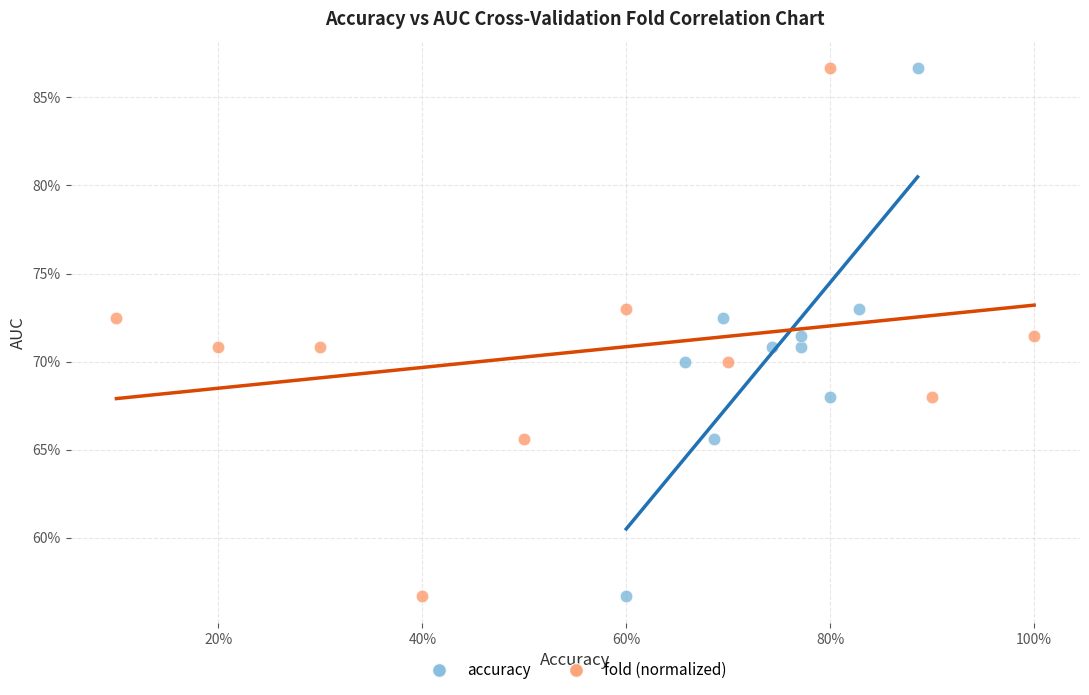

What are all the series names shown in the legend?

accuracy, fold (normalized)